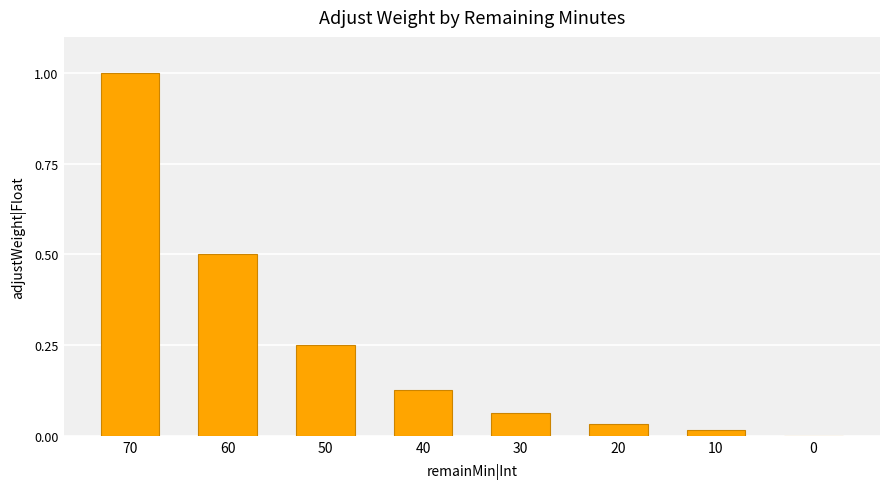

The chart shows a value of 0.0 at 30. True or false?

False